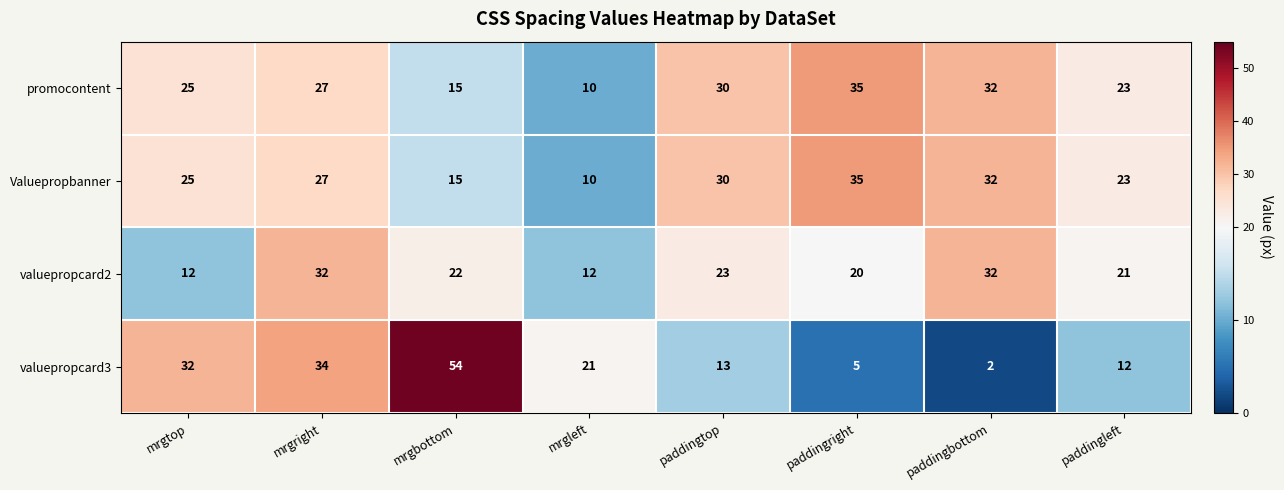

Is it true that valuepropcard2 equals 20 at paddingright?

True